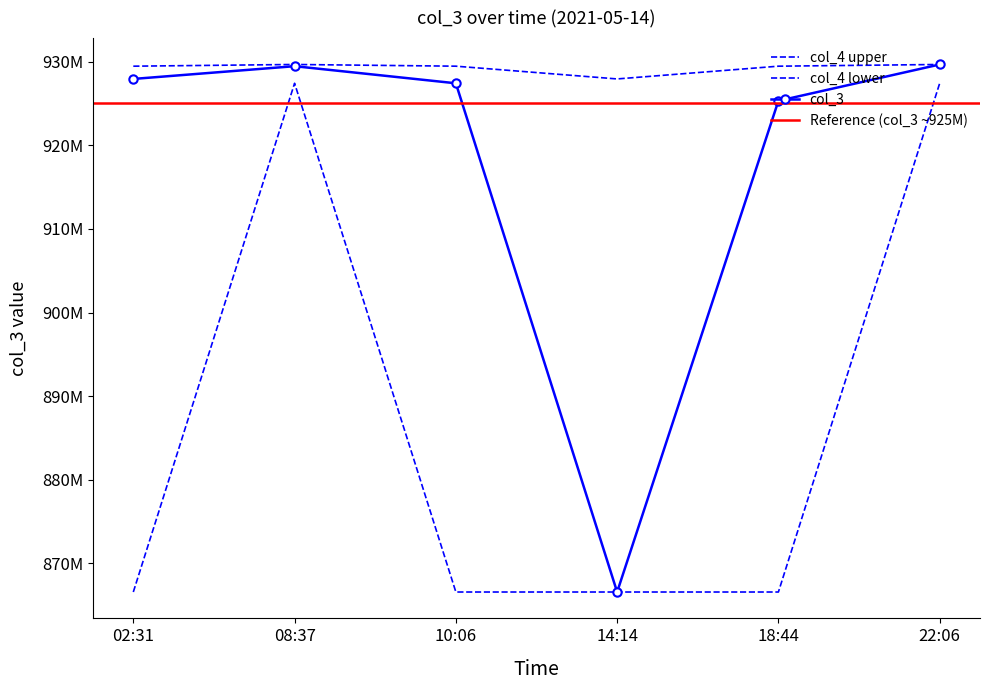

The col_4_upper series shows 927936356 at 14:14. True or false?

True